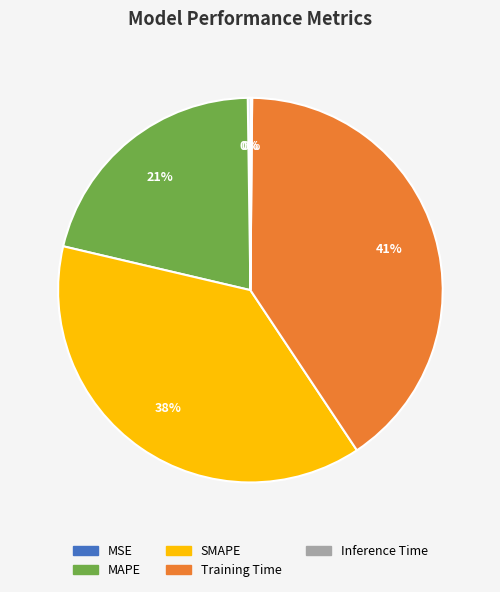

To the nearest percent, what portion does MAPE represent?

21%